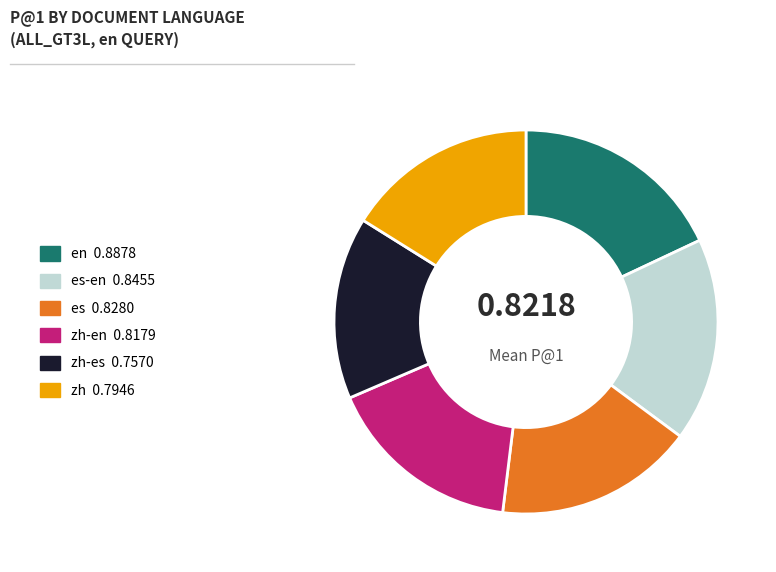

Does any single category account for the majority?

No